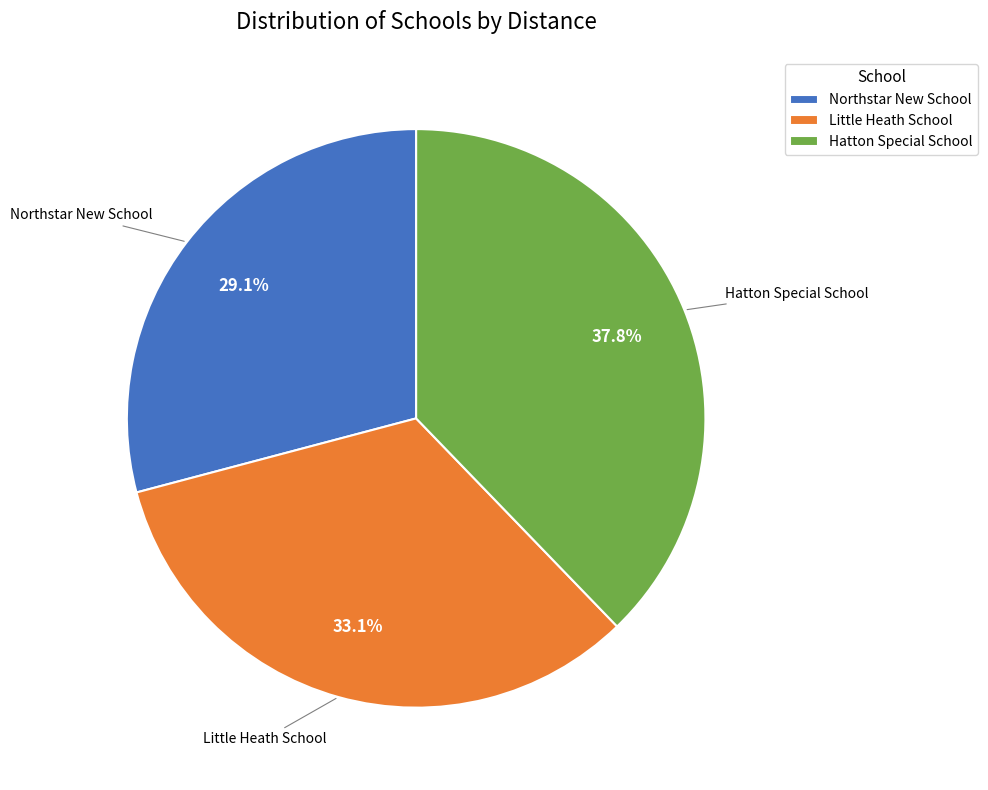

Is there any slice that represents more than half of the pie?

No